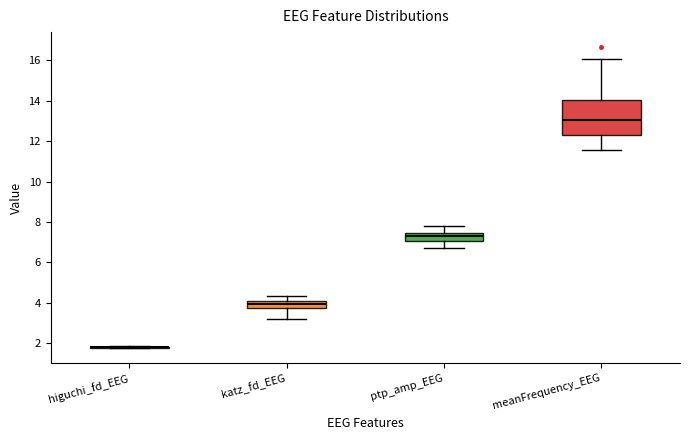

Reading left to right, transcribe this box plot: for each box, give where its median line is, the range the box spans, and where its two whiskers end, as read against the y-axis. The values are not printed on the chart, so give them approximately, as read against the axis.

higuchi_fd_EEG: box collapsed to a line at 1.8, whiskers 1.8 to 1.8
katz_fd_EEG: median 4.0 (just below the box's upper edge), box 3.8 to 4.0, whiskers 3.2 to 4.4
ptp_amp_EEG: median 7.4 (inside the box), box 7.0 to 7.4, whiskers 6.6 to 7.8
meanFrequency_EEG: median 13.0, box 12.2 to 14.0, whiskers 11.6 to 16.0